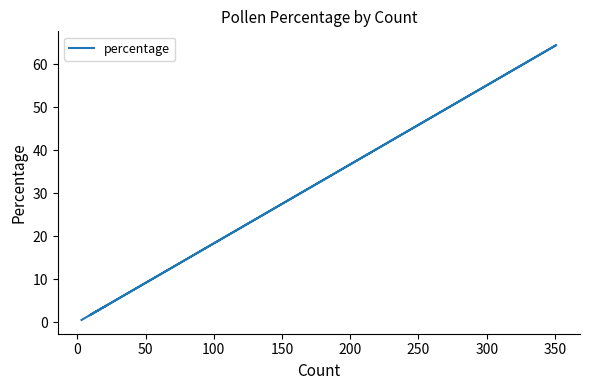

How many points are higher than both their immediate neighbors (excluding endpoints)?

1